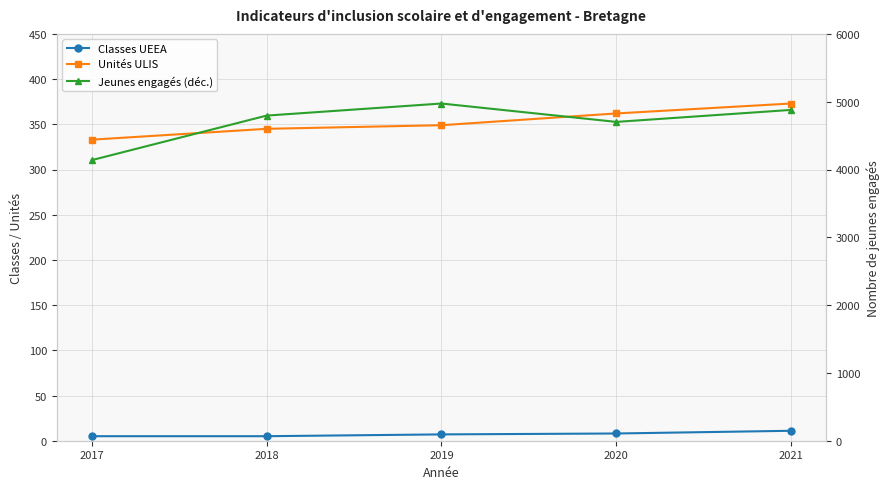

Which series has the largest total across all categories?

Jeunes engagés (déc.)